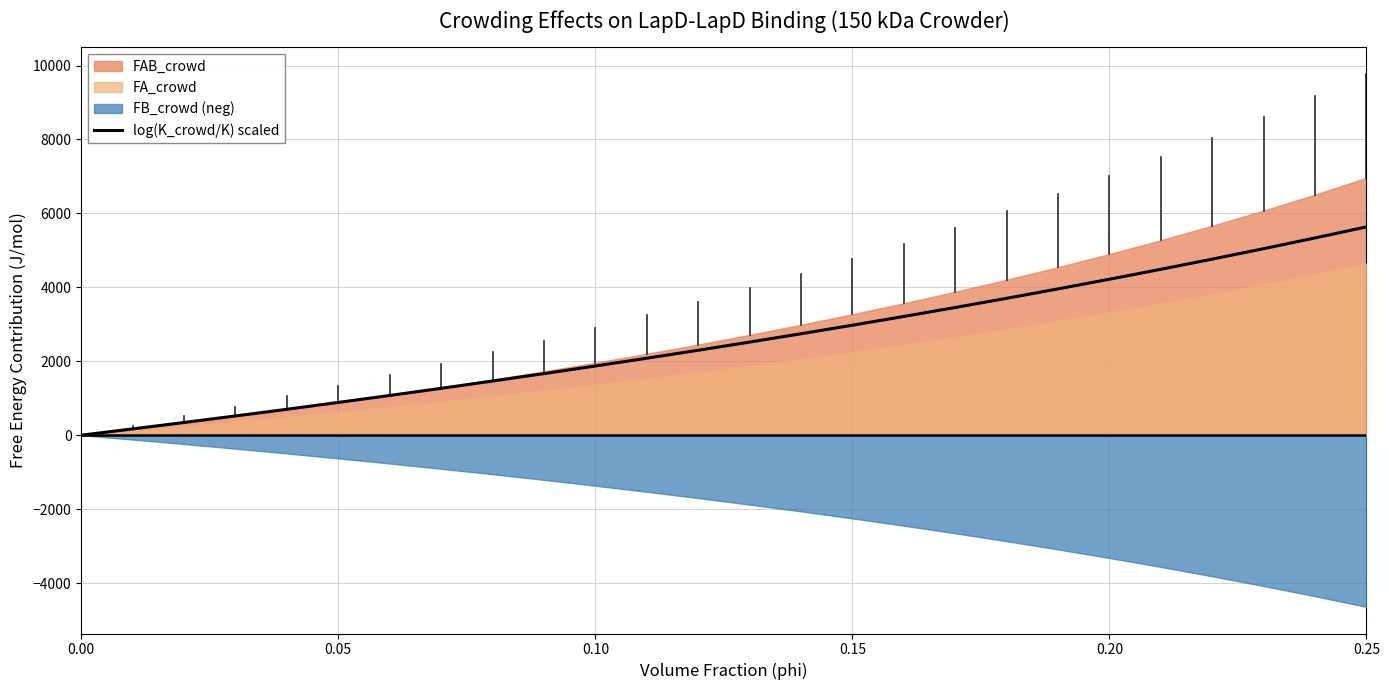

What is the maximum value for log(K_crowd/K) scaled?

5634.6